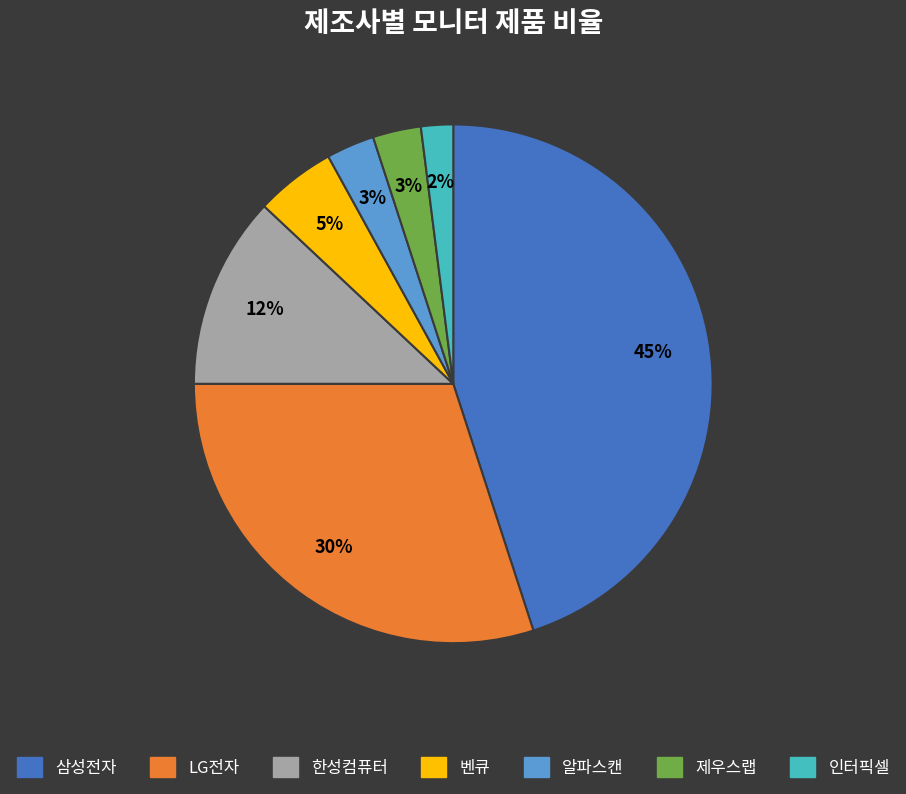

Do 벤큐 and 제우스랩 together represent more than half of the pie?

No